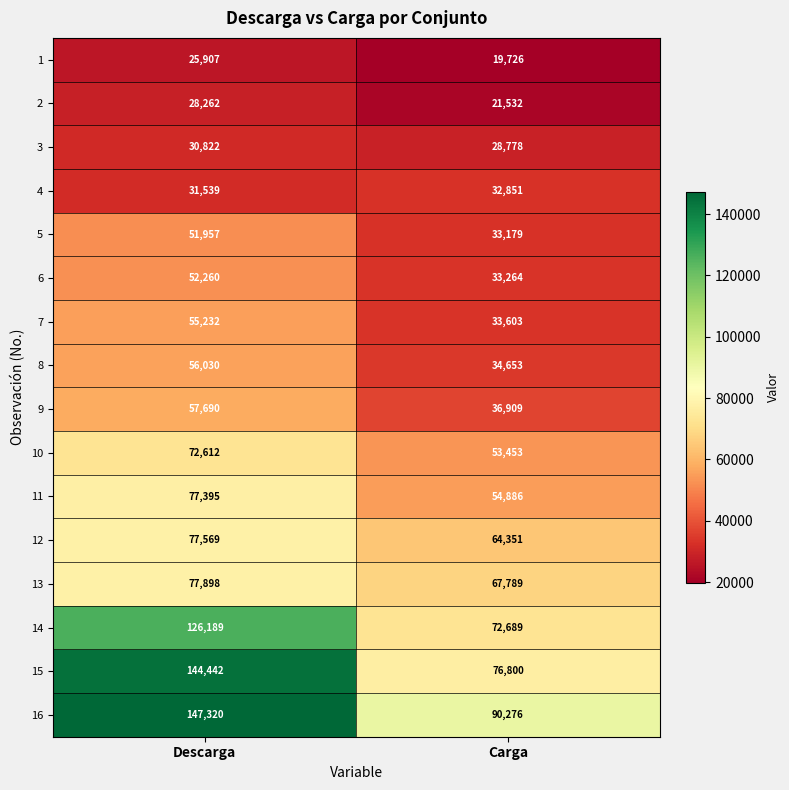

The value of 9 at Descarga is 57690. True or false?

True